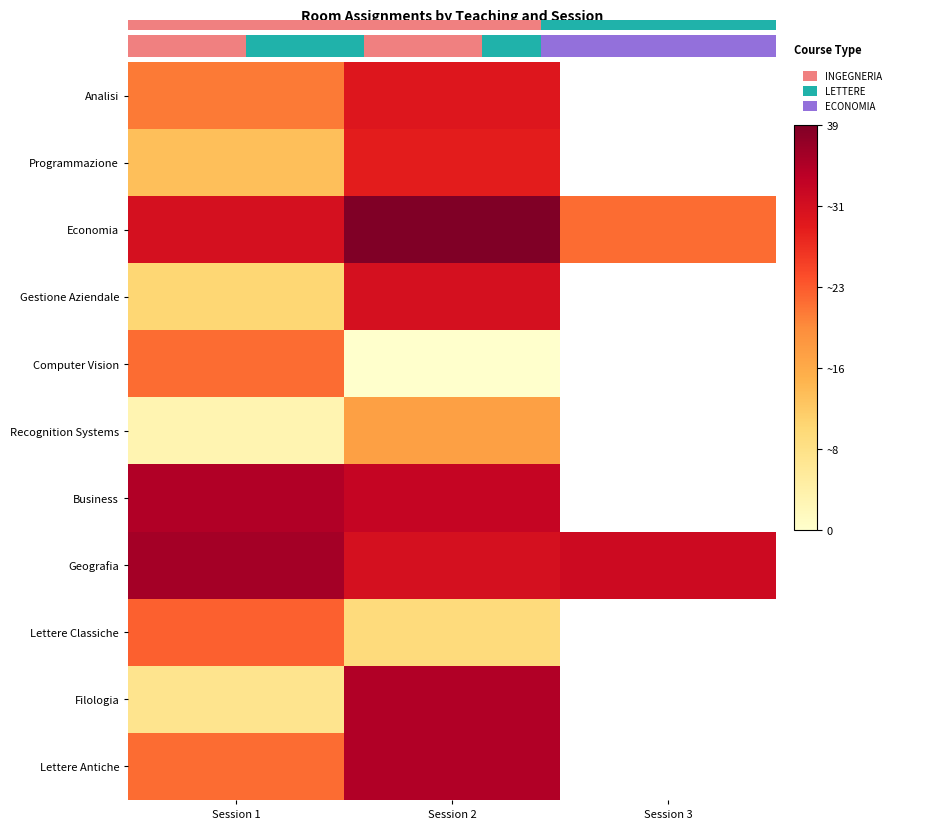

What is the approximate value of Programmazione at Session 2?

29.0